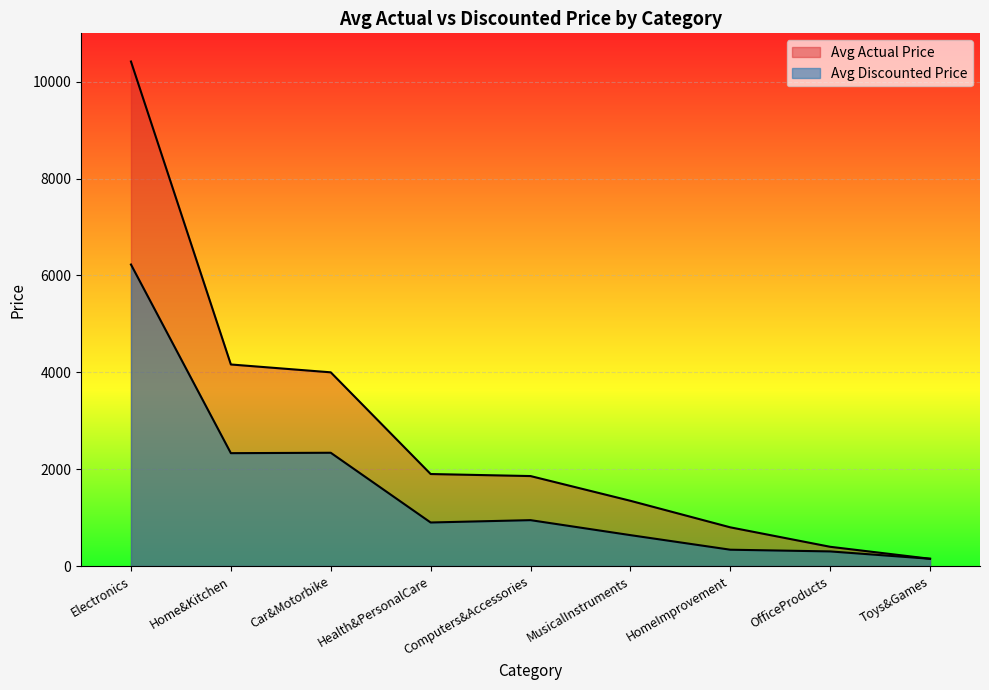

What is the difference between the maximum and second lowest values in the Avg Actual Price series?

10020.9